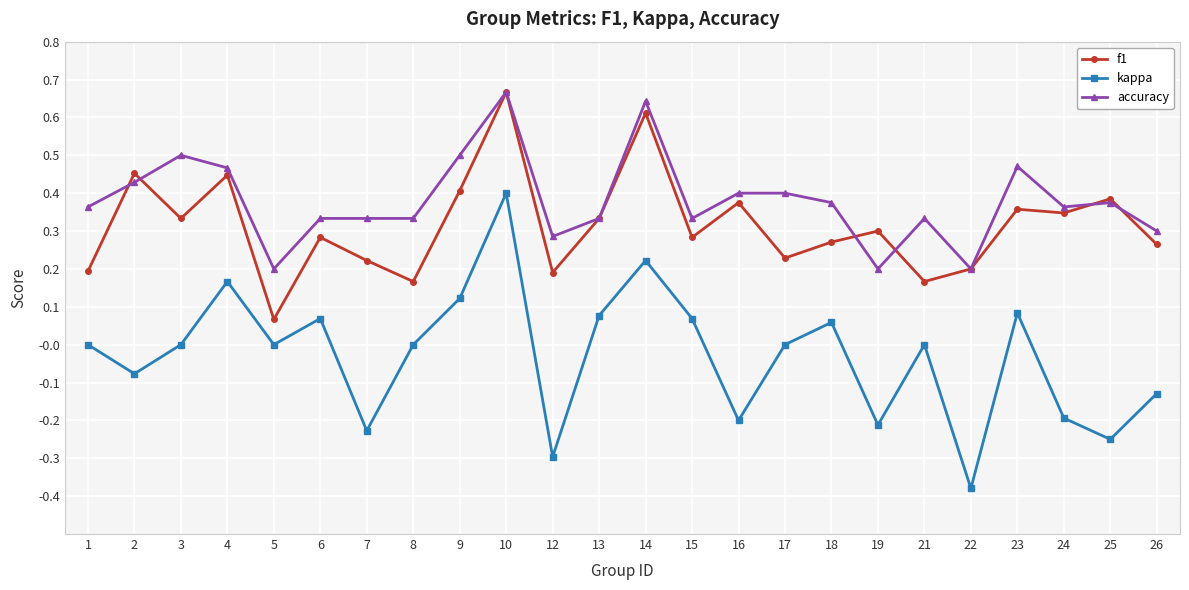

At which category is the sum across all series the highest?

10